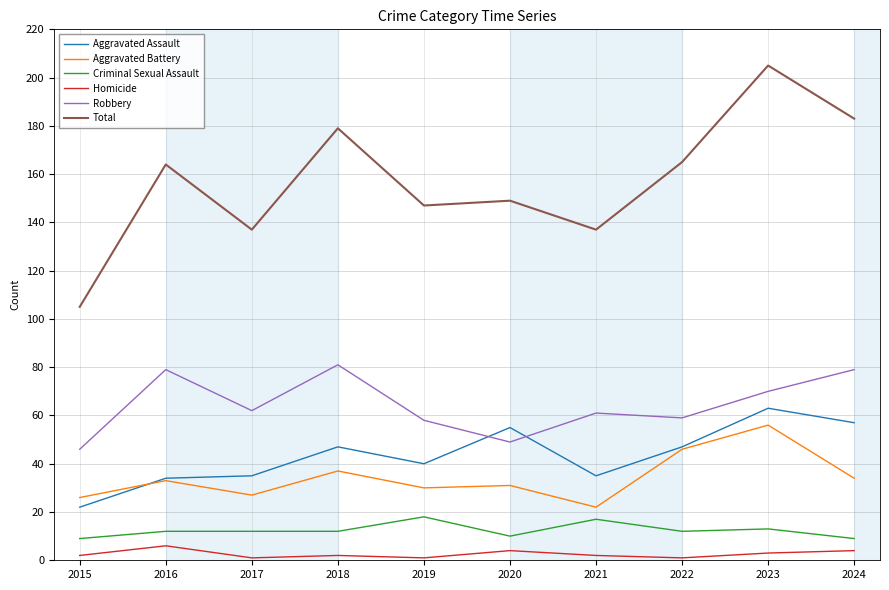

At how many categories does at least one series exceed 151?

5